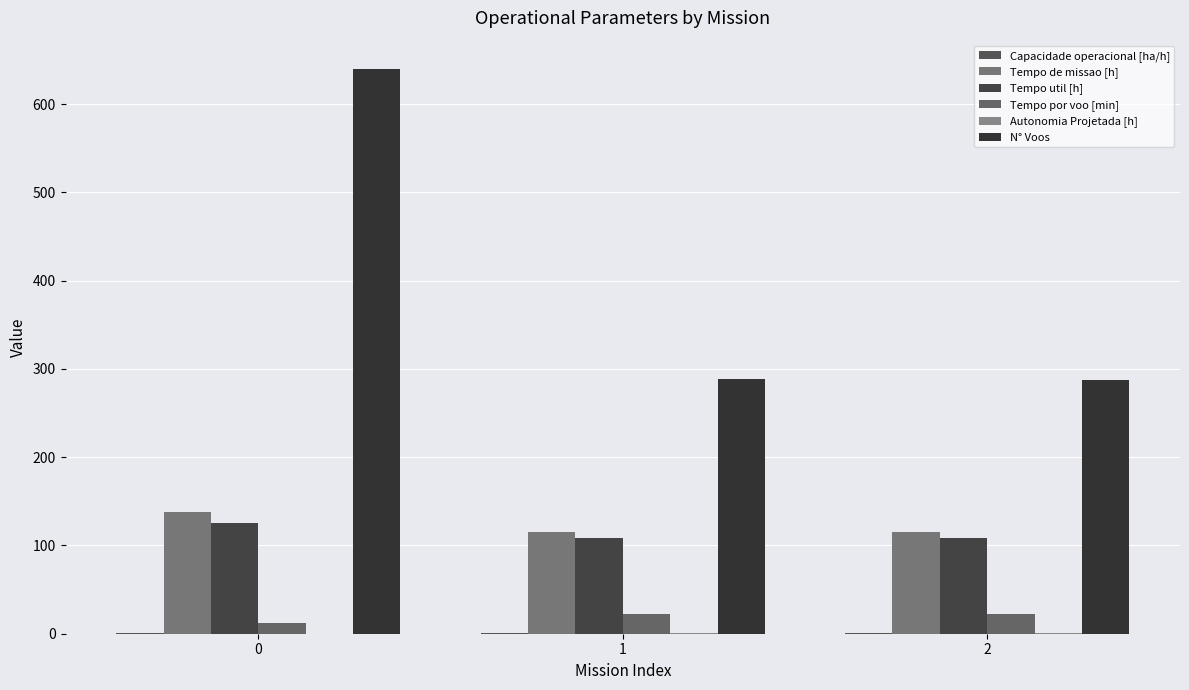

How many distinct data groups are displayed?

6